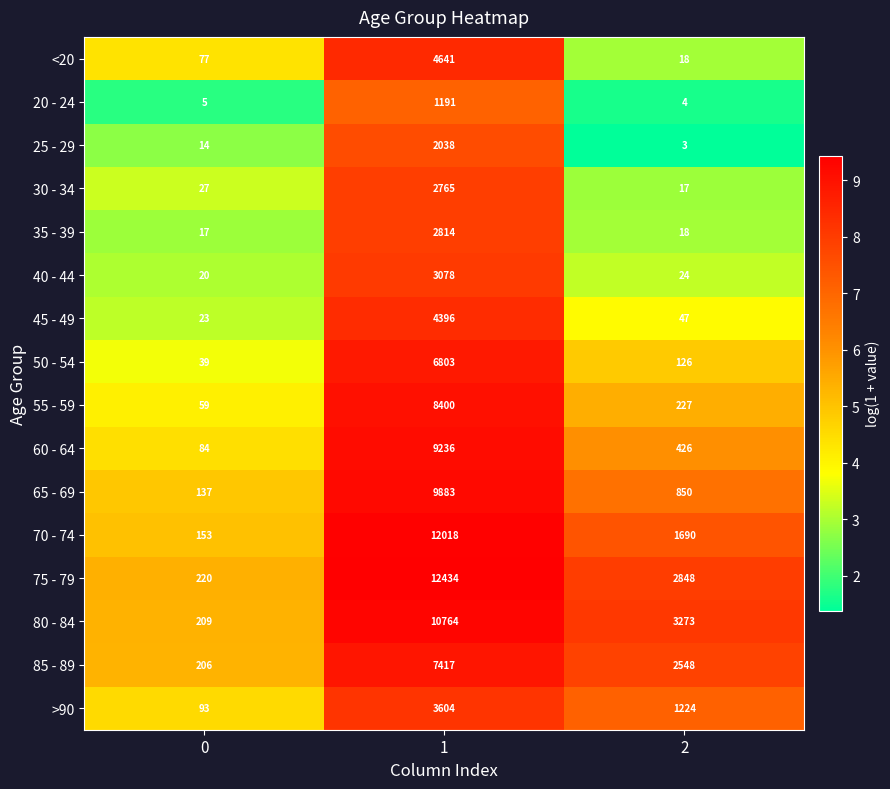

What is the total value across all series at 1?

101482